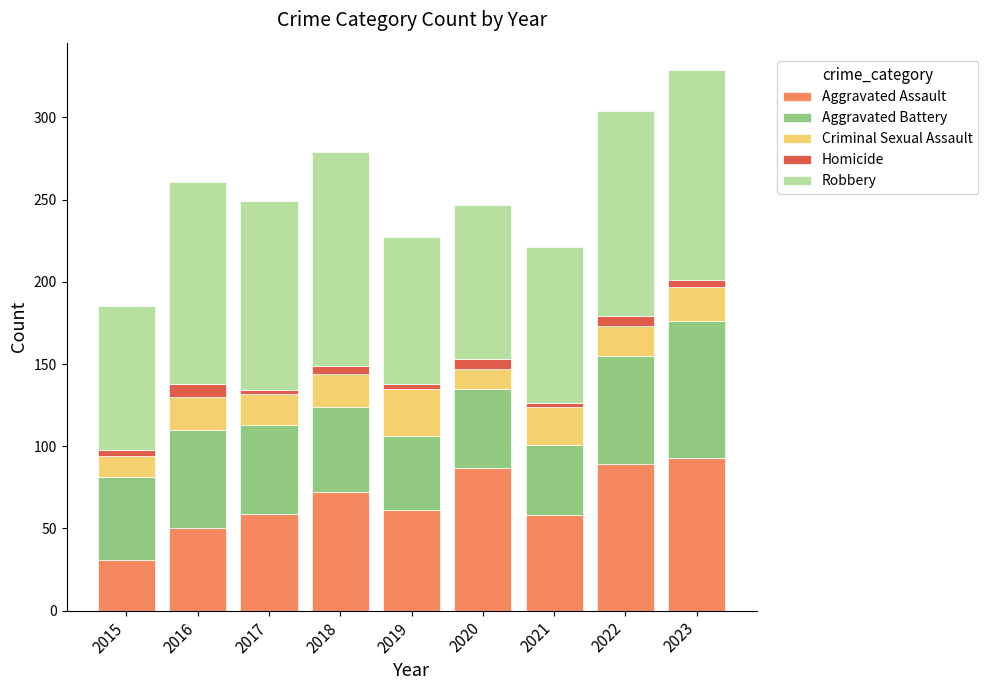

Which category has the highest value in the Aggravated Assault series?

2023